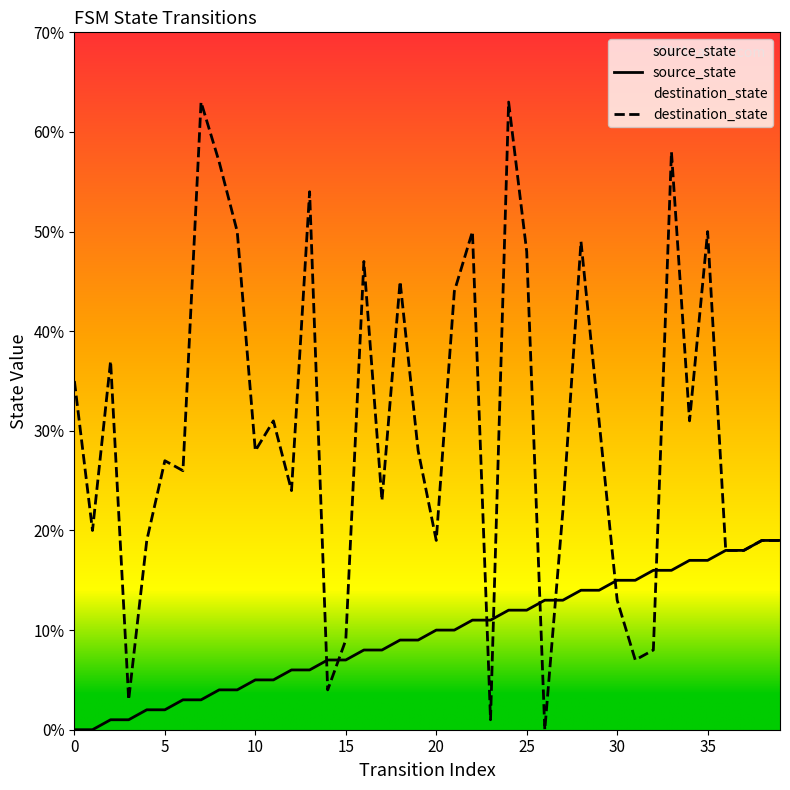

What is the label of the 18th point from the left?

17